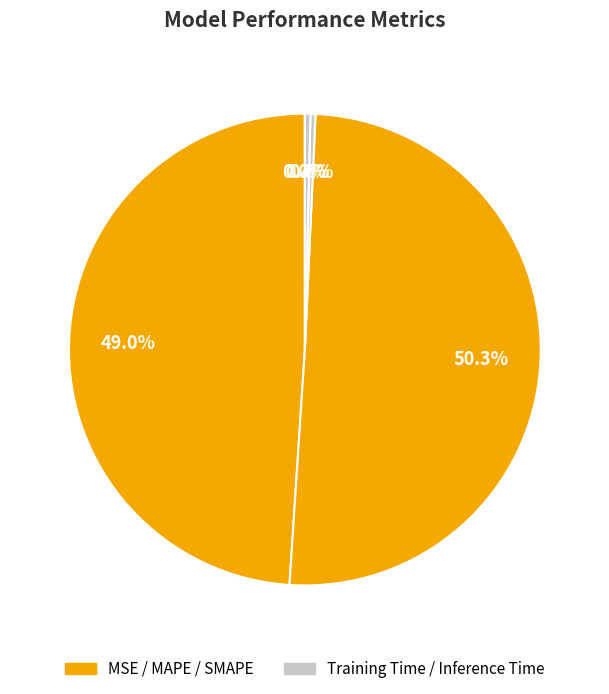

To the nearest percent, what is the difference between the largest and smallest slice percentages?

50%